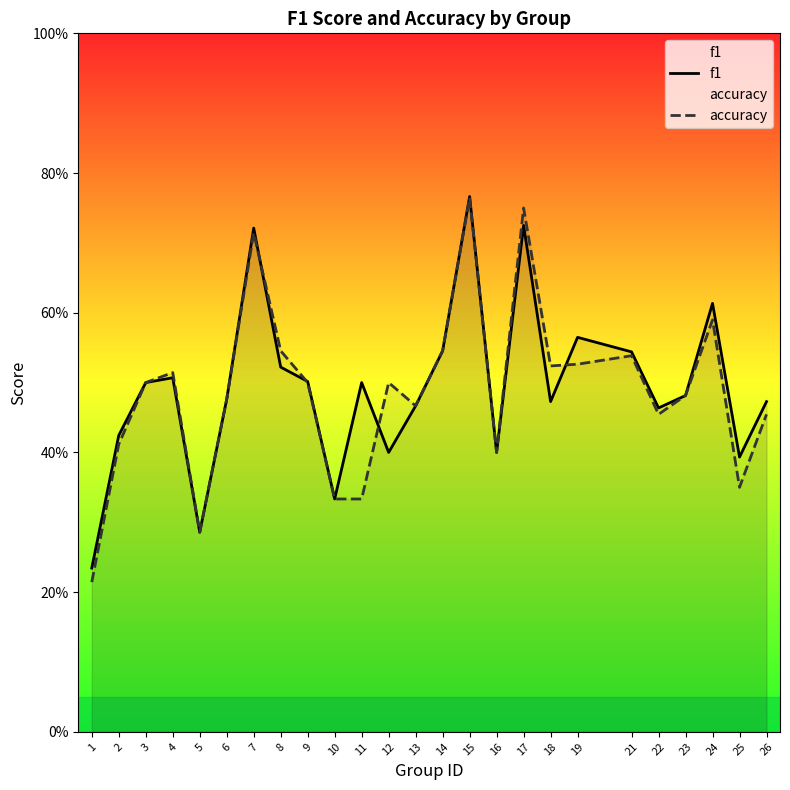

Which series has the largest total across all categories?

f1